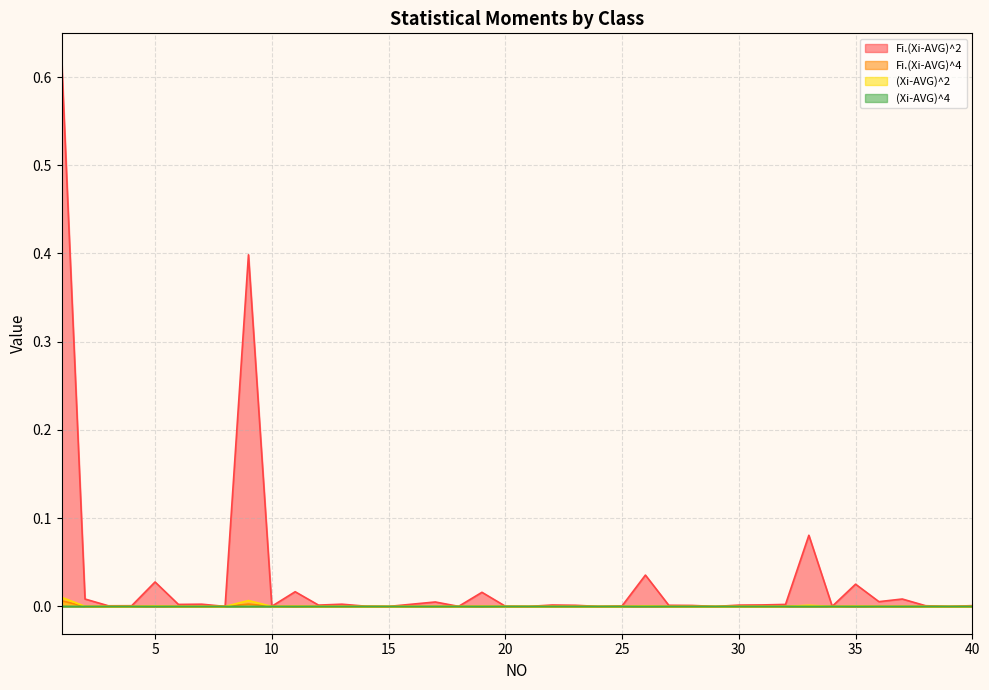

True or false: (Xi-AVG)^2 and Fi.(Xi-AVG)^4 cross at least once.

False